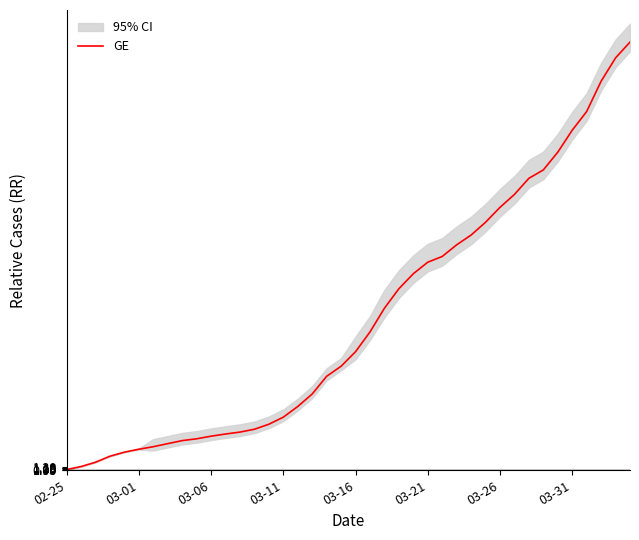

True or false: the data shows 5.6 at 11.

False